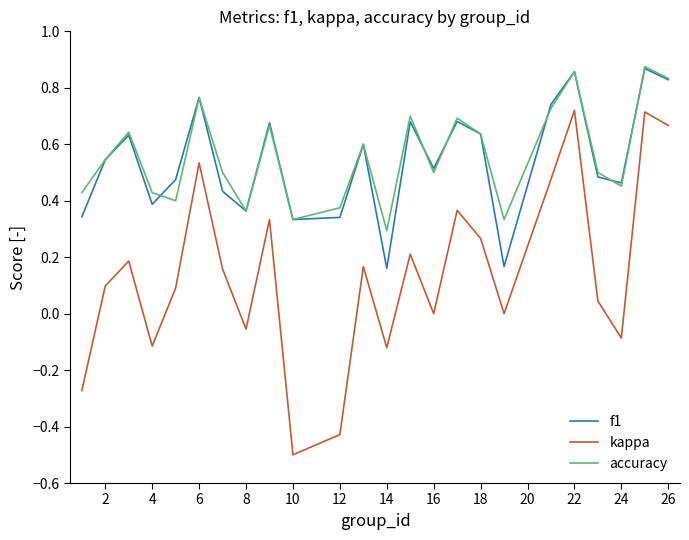

What is the sum of all kappa values?

3.5